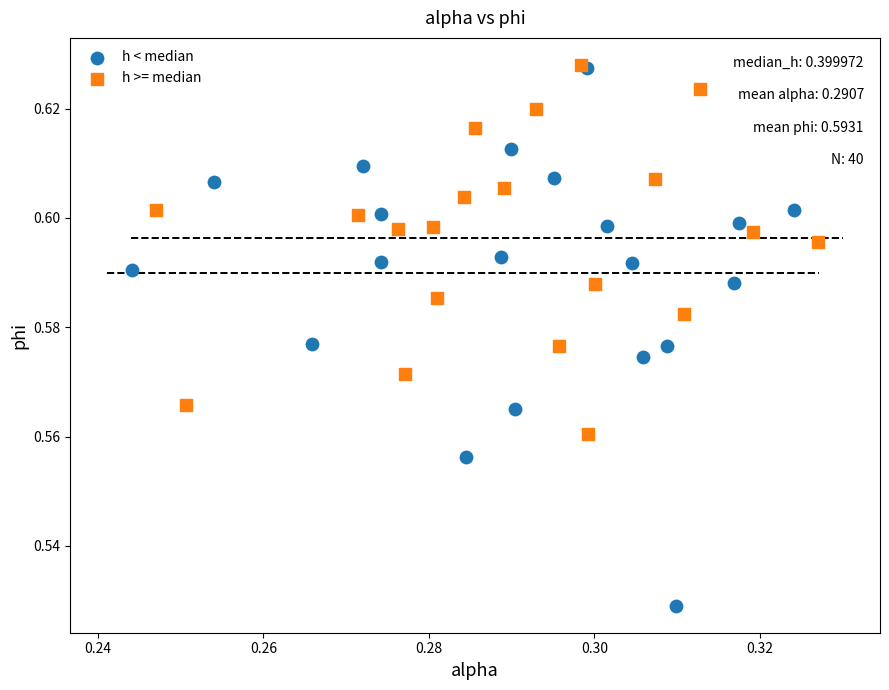

Which series has the widest spread of Y values?

h < median